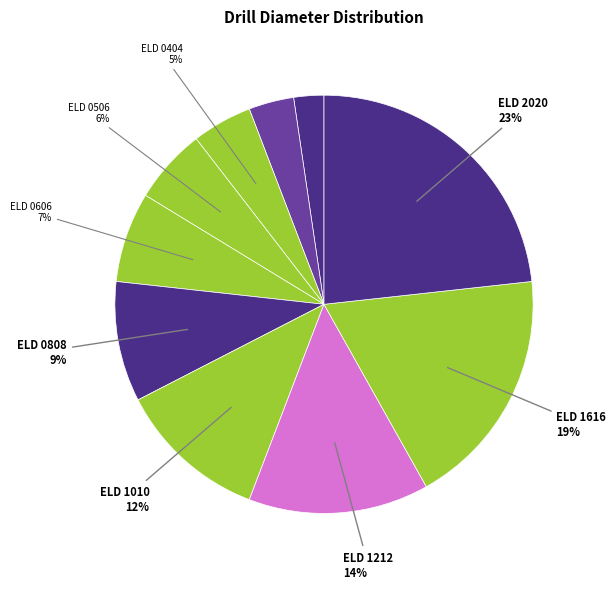

Count the number of slices in the pie.

10